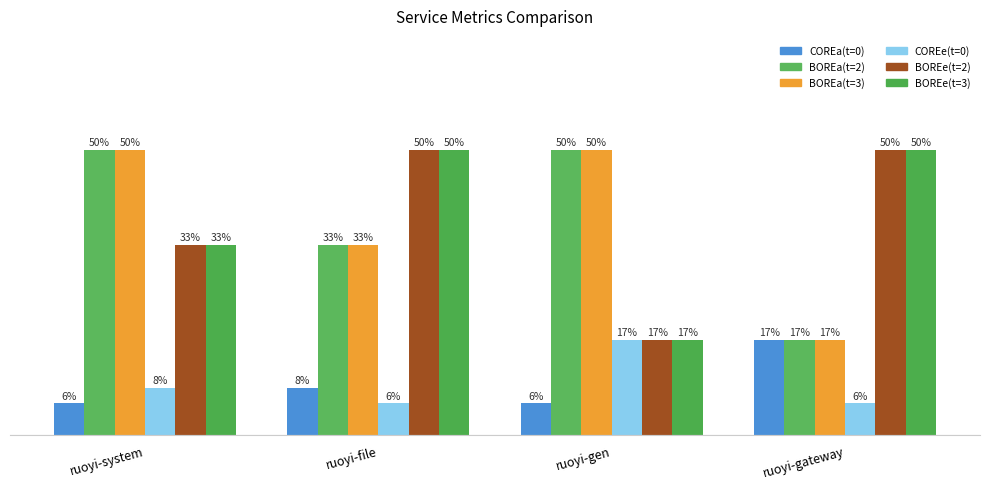

Does the chart contain any negative values?

No